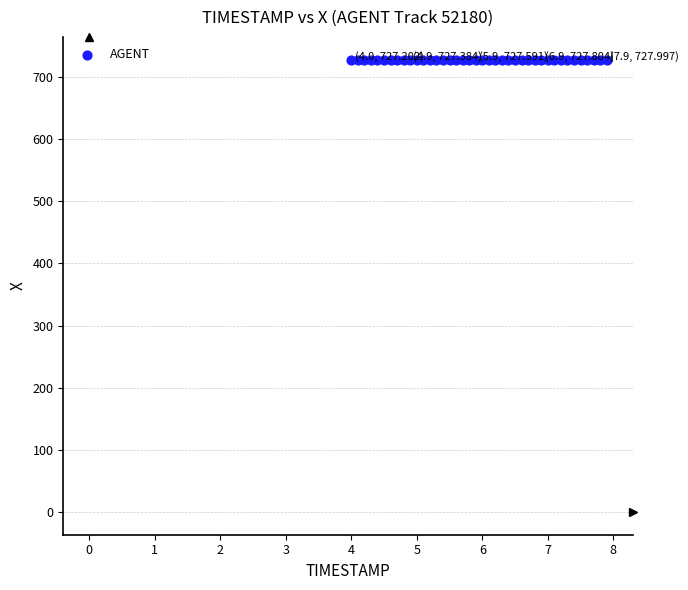

What is the range of Y values (max minus min)?

0.8